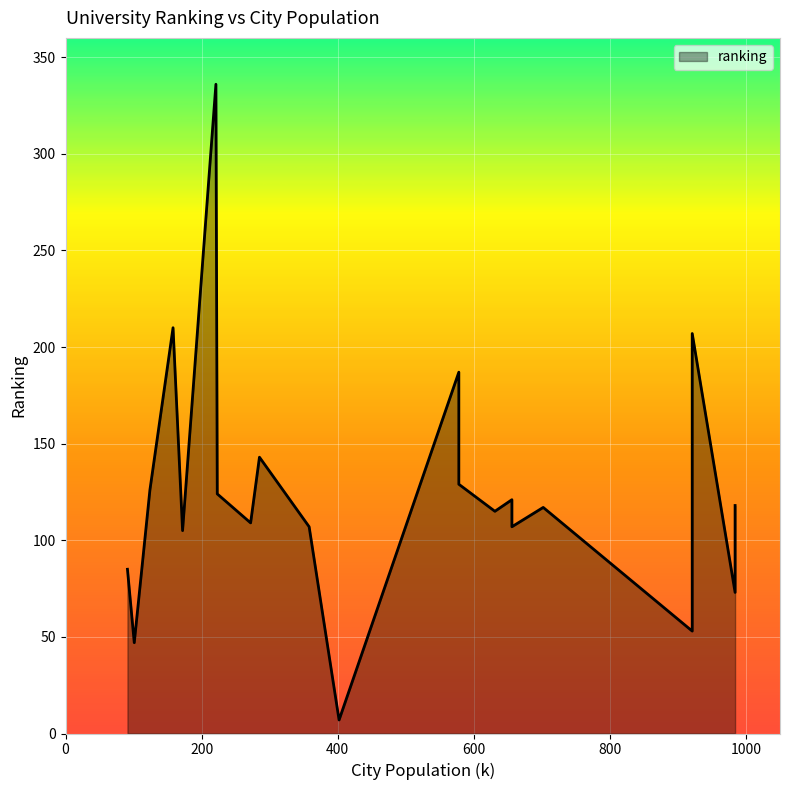

True or false: the data shows 121 at 656.

True